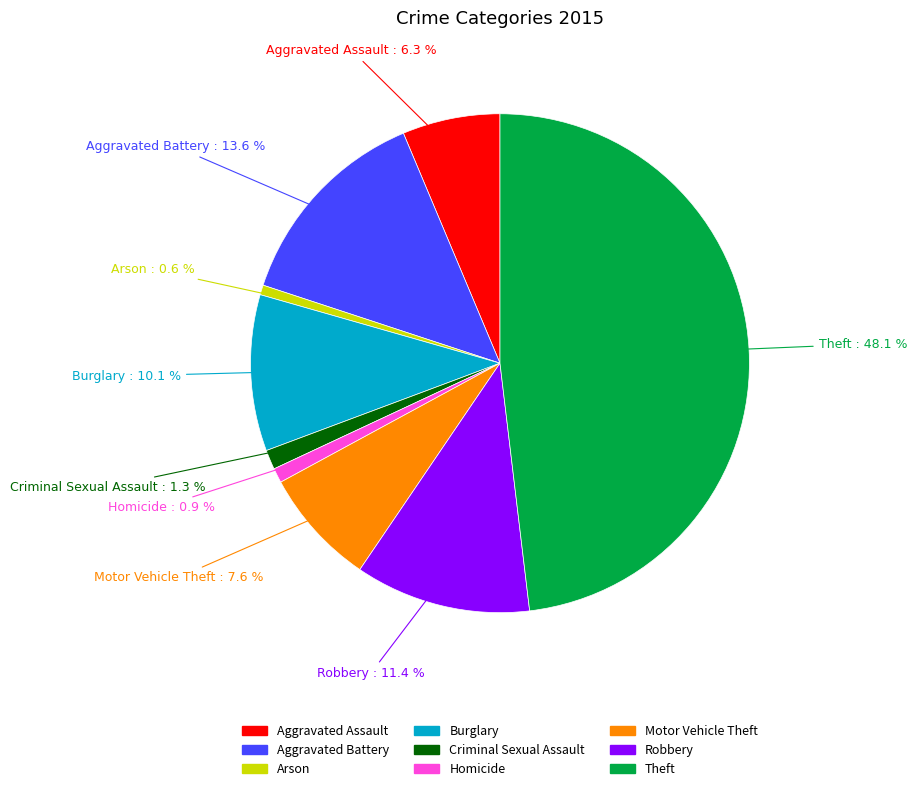

To the nearest percent, what percentage of the pie is Motor Vehicle Theft?

8%